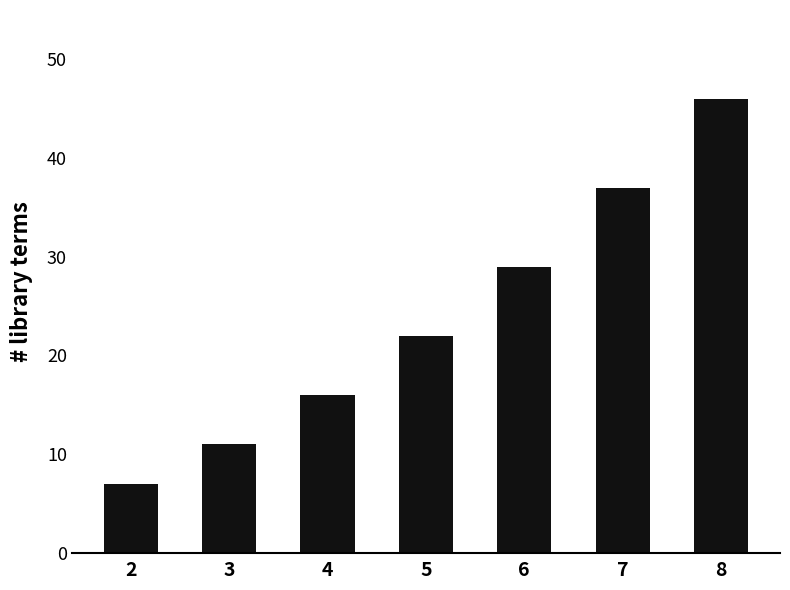

The chart shows a value of 37 at 7. True or false?

True